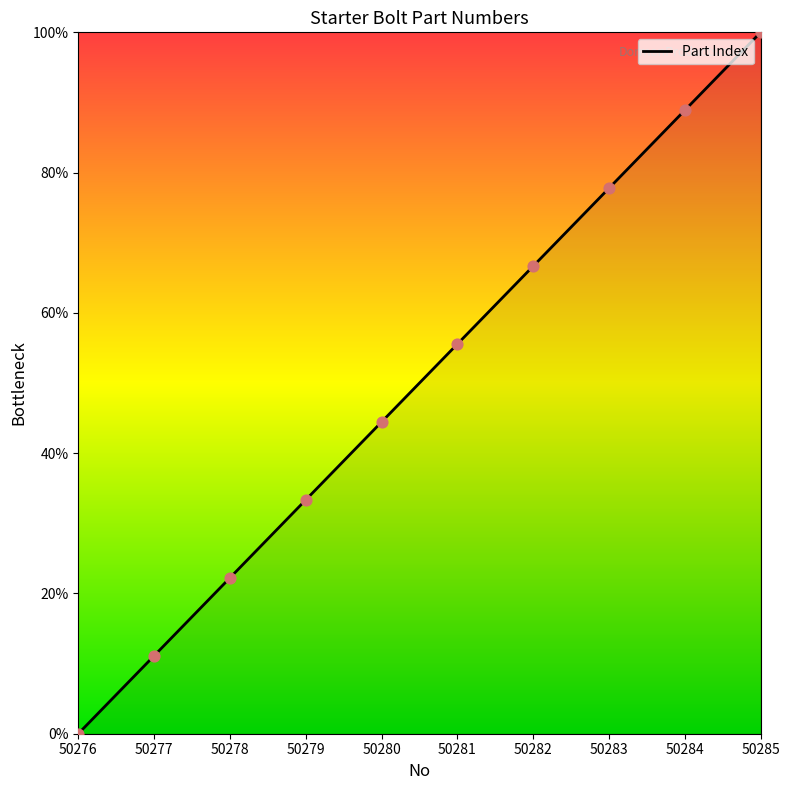

What is the change in value from 50276 to 50283?

+77.8